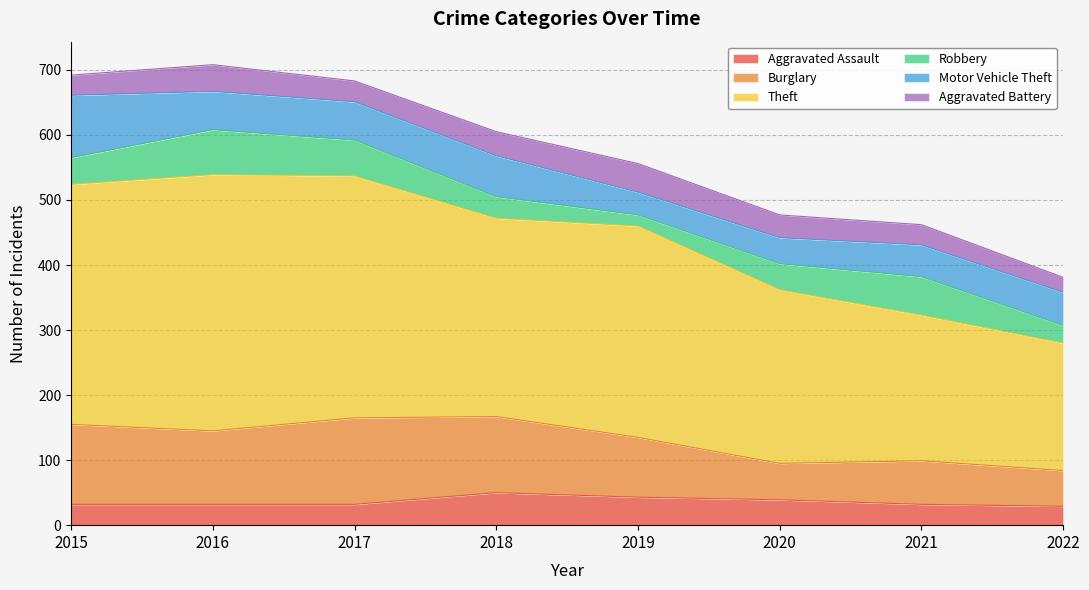

True or false: Burglary and Motor Vehicle Theft cross at least once.

False